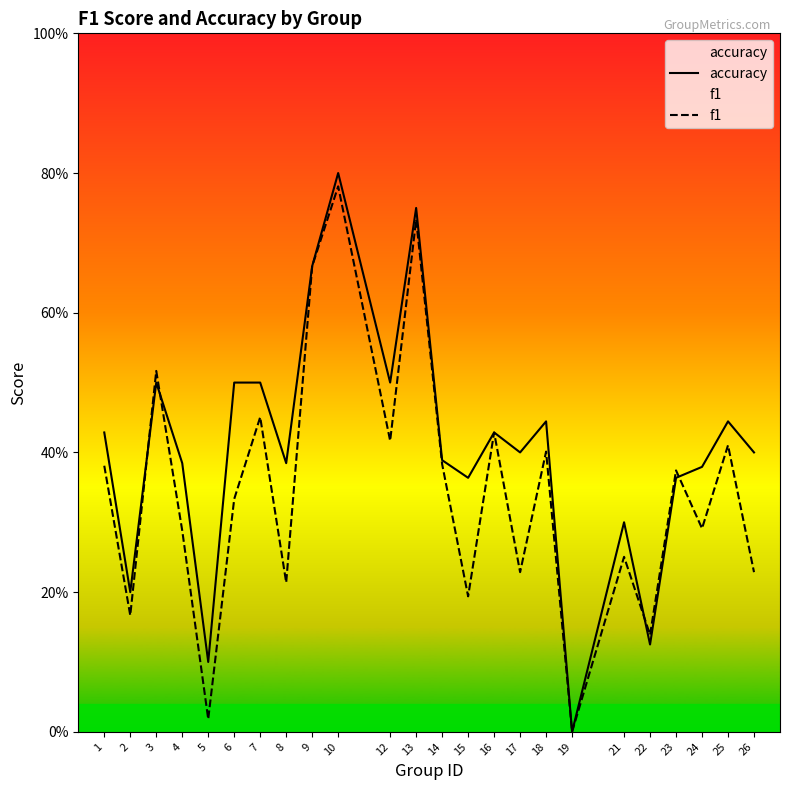

What is the total value across all series at 13?

1.5